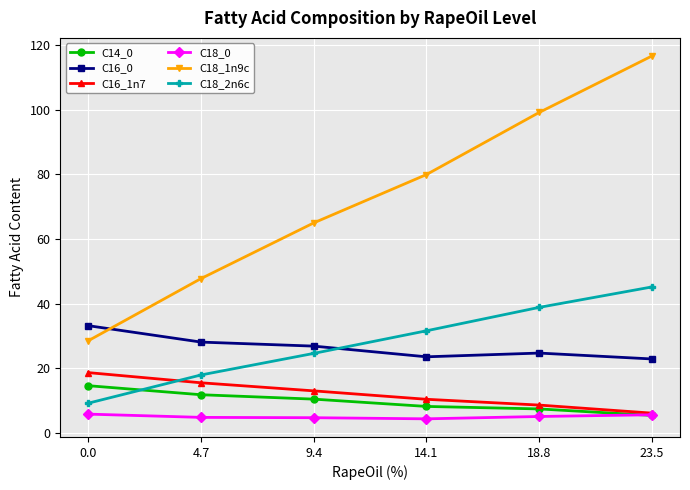

What is the difference between the highest and lowest values at 0.0?

27.3